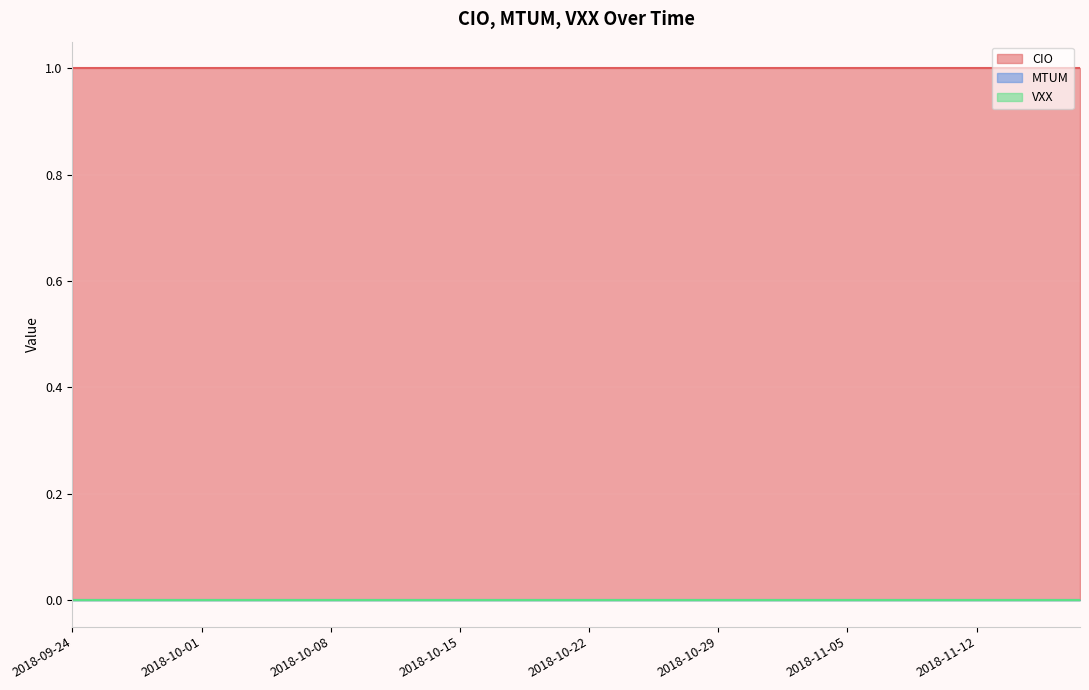

What position from the left is 2018-10-19?

20